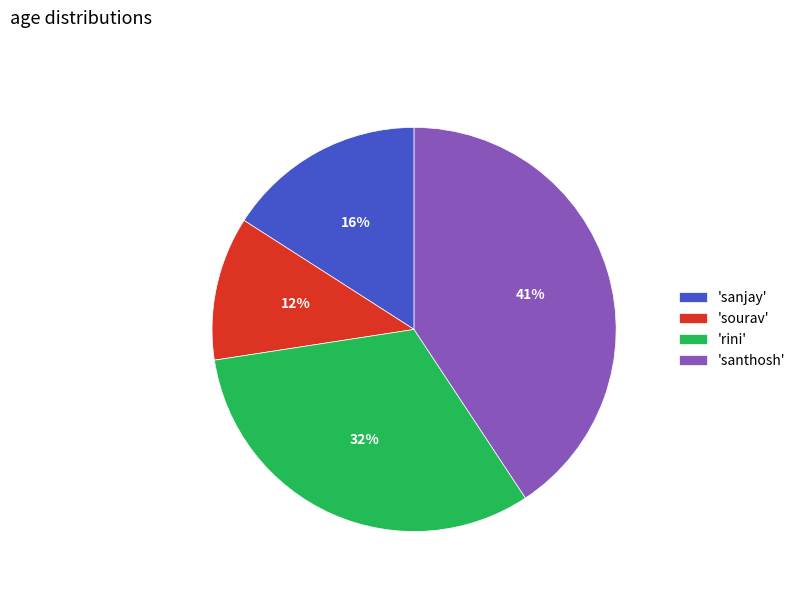

To the nearest percent, what percentage of the pie is 'santhosh'?

41%